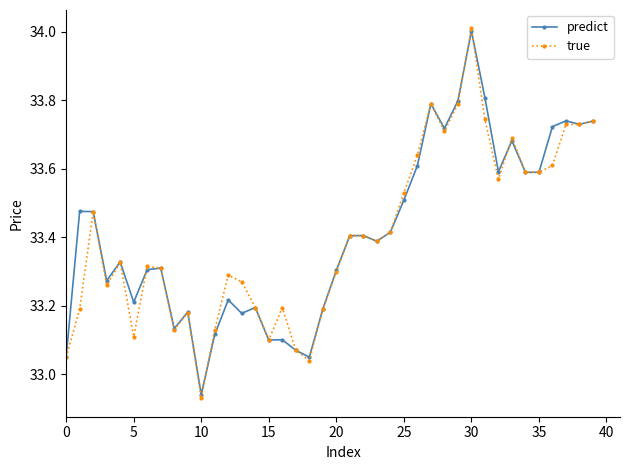

Which series has the widest spread of values?

true